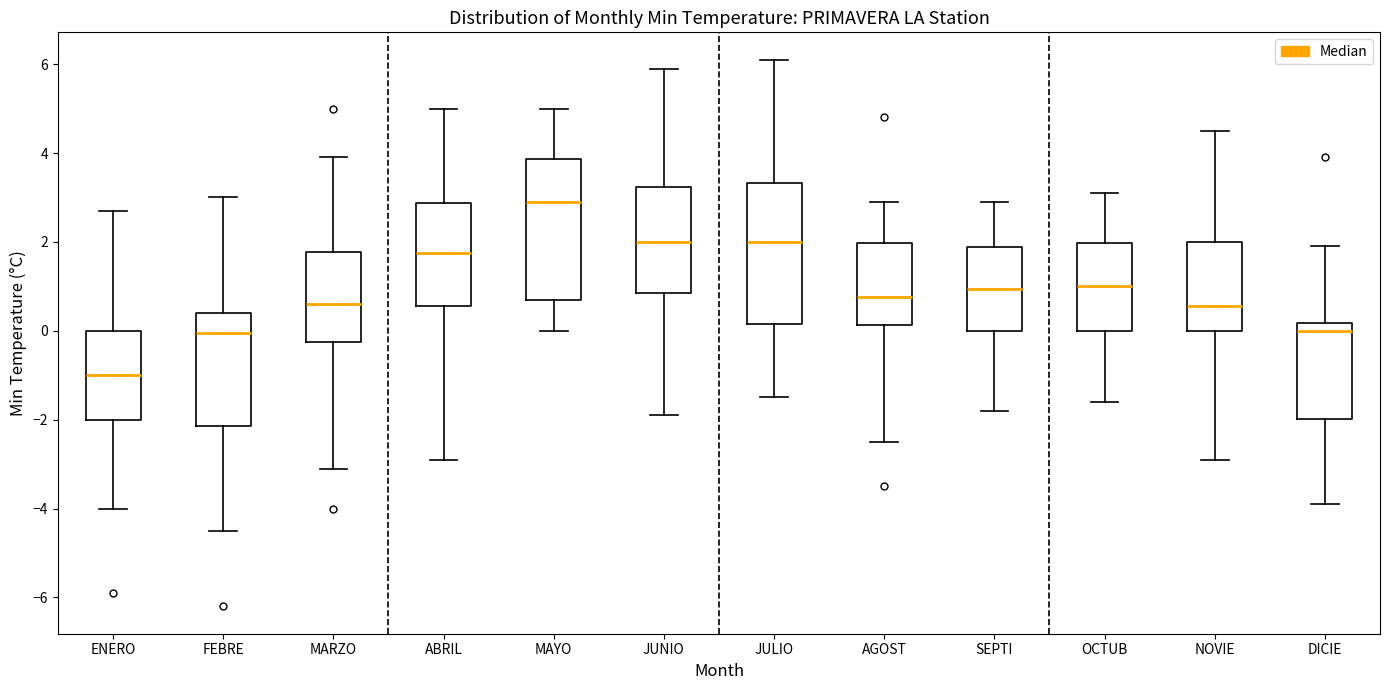

Reading left to right, transcribe this box plot: for each box, give where its median line is, the range the box spans, and where its two whiskers end, as read against the y-axis. The values are not printed on the chart, so give them approximately, as read against the axis.

ENERO: median -1.0, box -2.0 to 0.0, whiskers -4.0 to 2.8
FEBRE: median 0.0, box -2.2 to 0.4, whiskers -4.4 to 3.0
MARZO: median 0.6, box -0.2 to 1.8, whiskers -3.0 to 4.0
ABRIL: median 1.8, box 0.6 to 2.8, whiskers -2.8 to 5.0
MAYO: median 3.0, box 0.8 to 3.8, whiskers 0.0 to 5.0
JUNIO: median 2.0, box 0.8 to 3.2, whiskers -1.8 to 6.0
JULIO: median 2.0, box 0.2 to 3.4, whiskers -1.4 to 6.2
AGOST: median 0.8, box 0.2 to 2.0, whiskers -2.4 to 3.0
SEPTI: median 1.0, box 0.0 to 1.8, whiskers -1.8 to 3.0
OCTUB: median 1.0, box 0.0 to 2.0, whiskers -1.6 to 3.2
NOVIE: median 0.6, box 0.0 to 2.0, whiskers -2.8 to 4.6
DICIE: median 0.0, box -2.0 to 0.2, whiskers -3.8 to 2.0